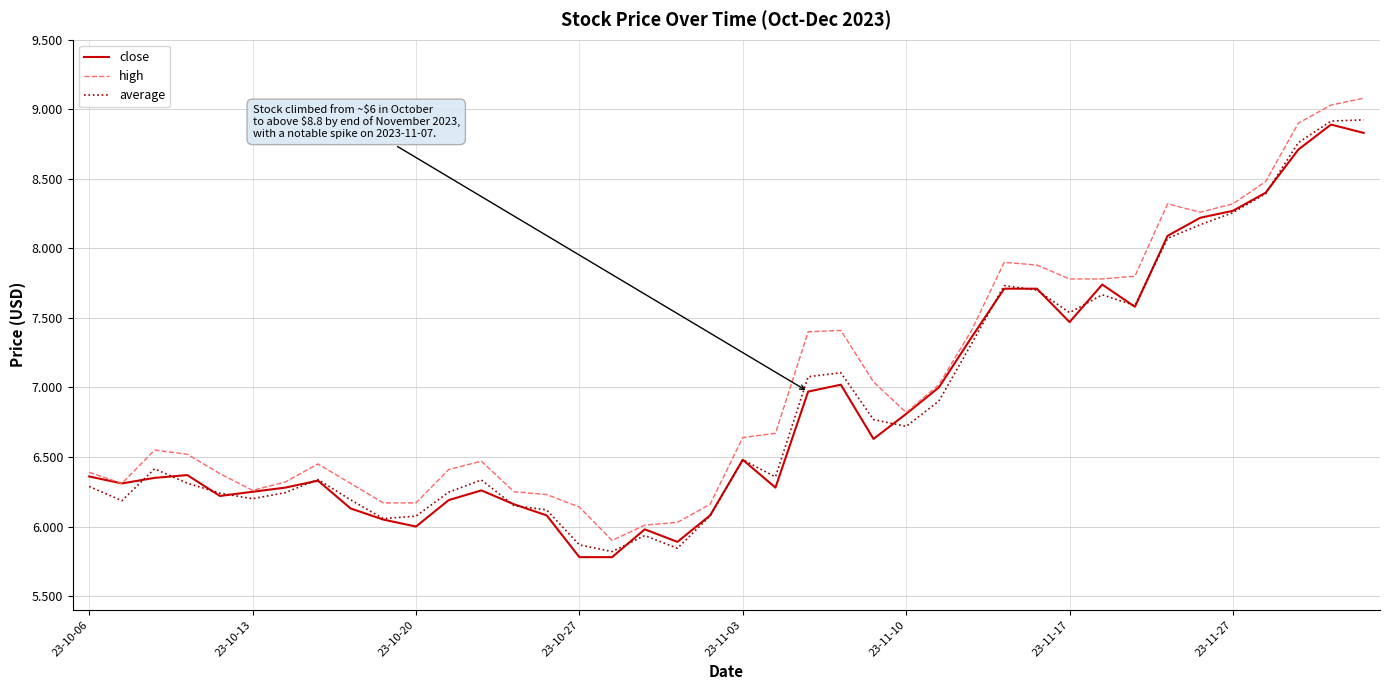

What is the maximum value for high?

9.1